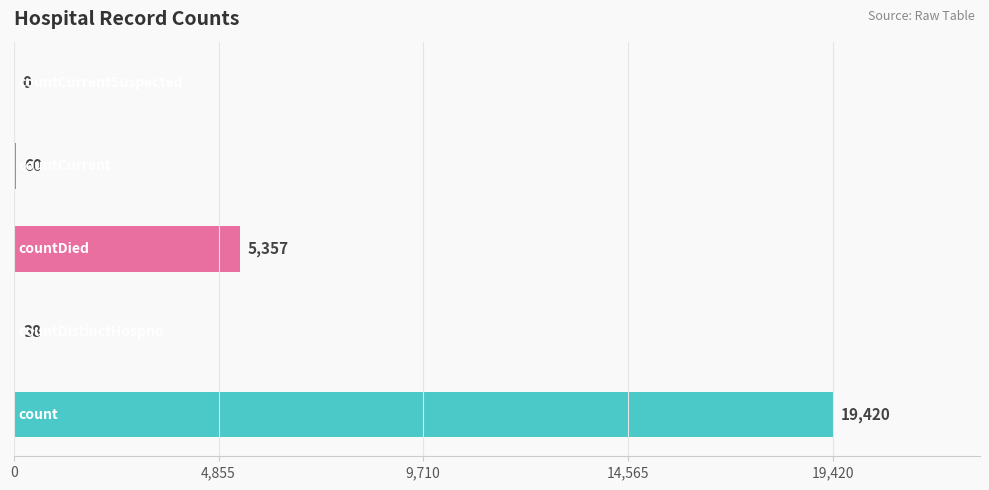

What is the maximum value shown in the chart?

19420